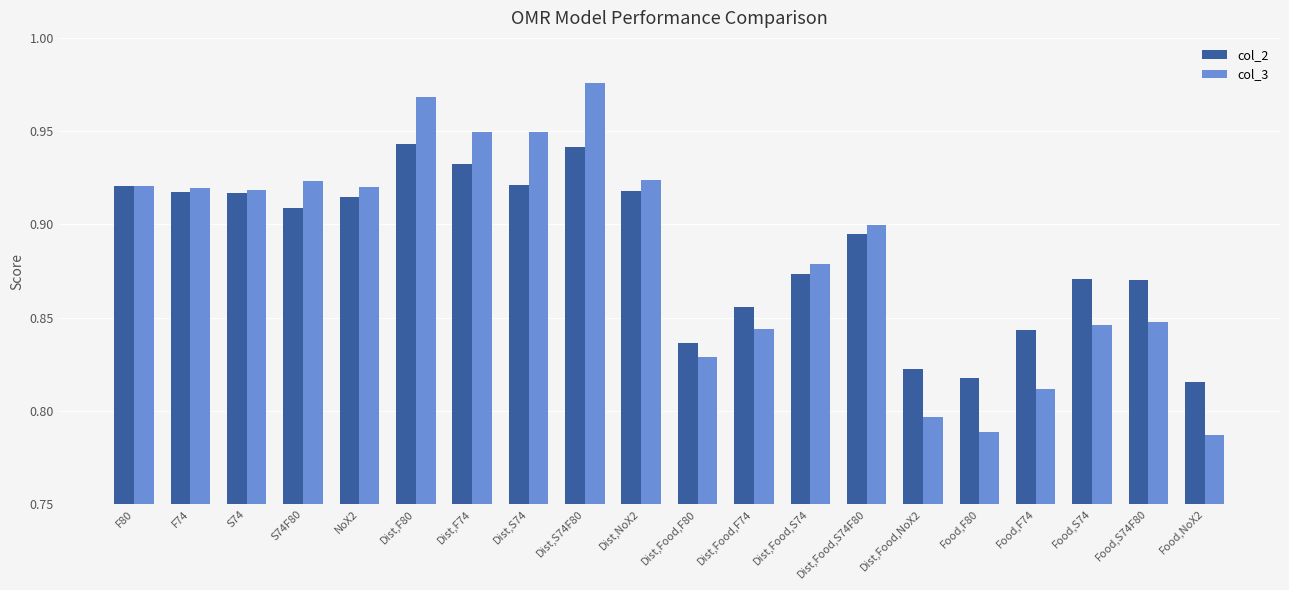

The col_3 series shows 0.9 at Dist,Food,S74F80. True or false?

True